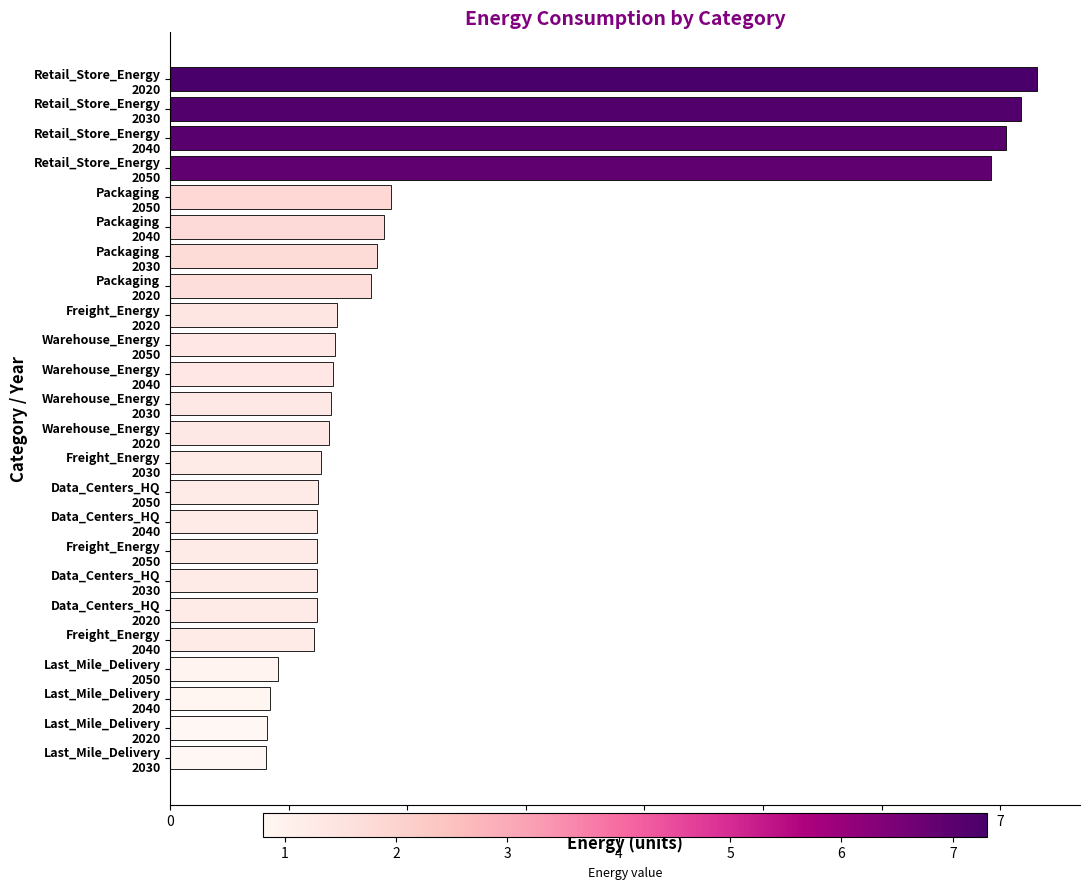

What is the value of the 7th bar from the top?

1.7